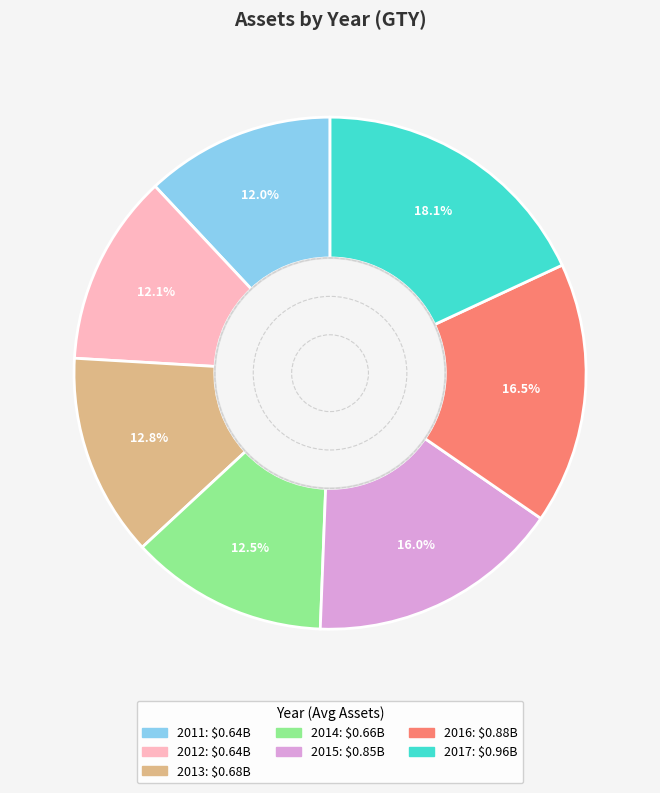

Count the number of slices in the pie.

7